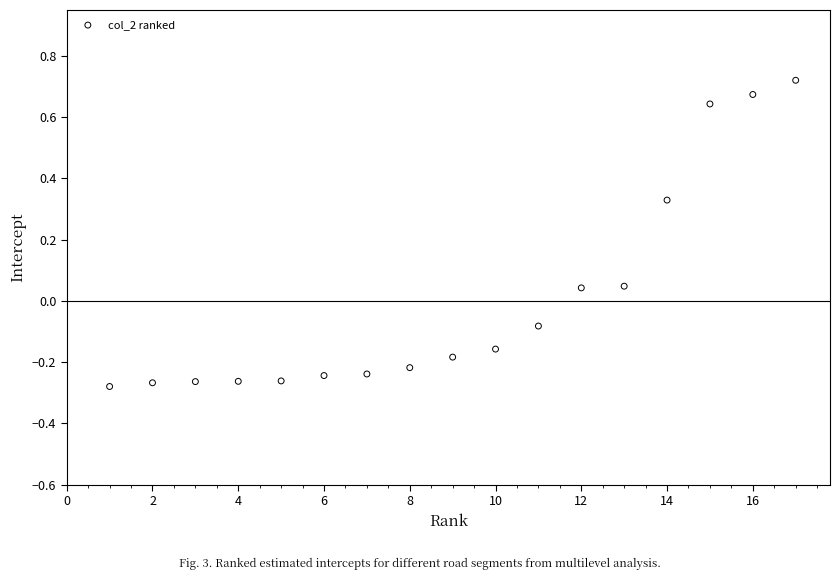

What is the range of Y values (max minus min)?

1.0